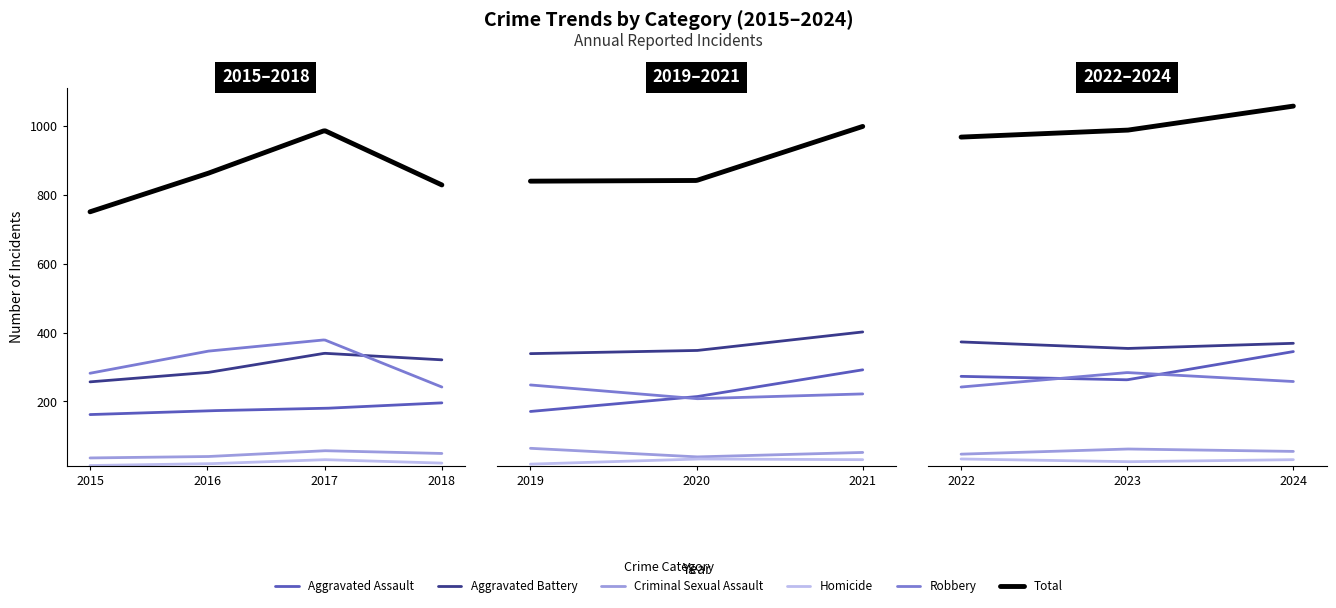

The Total series shows 1231 at 2019. True or false?

False